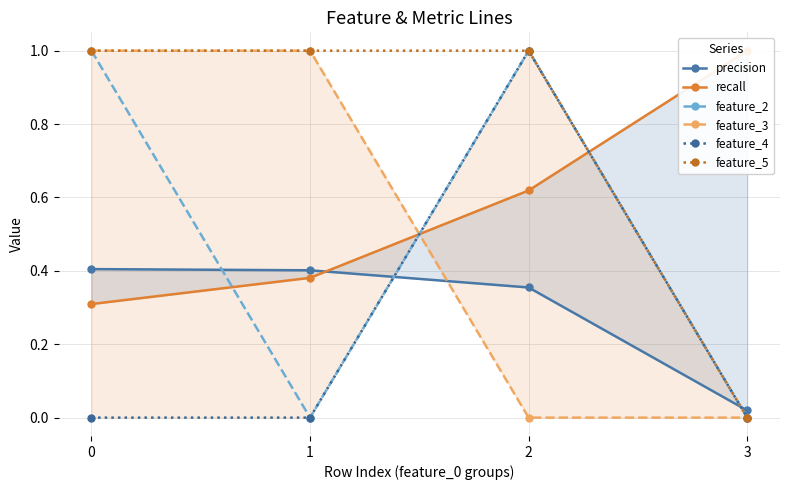

How many data points in feature_5 are less than 1?

1